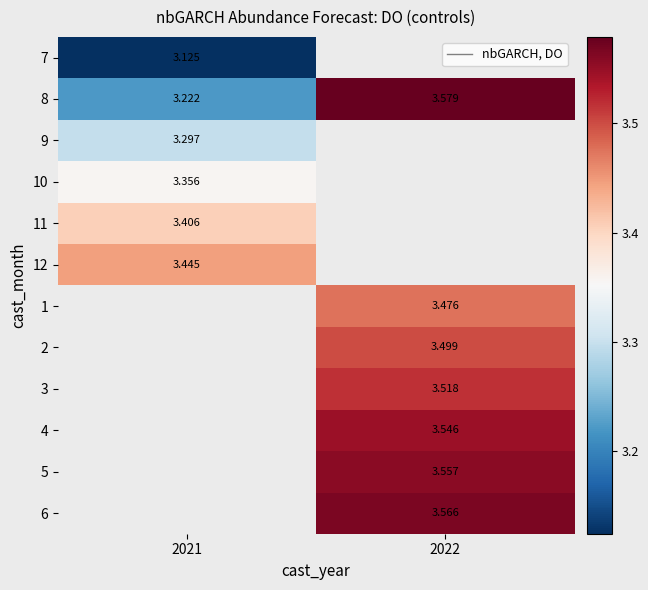

How many positive values does the 11 series have?

1